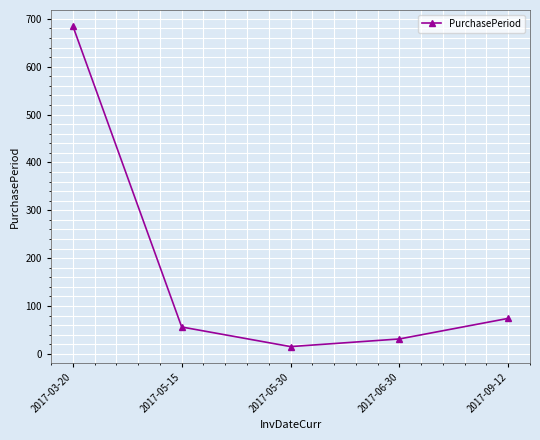

Approximately how many times larger is the value at 2017-05-30 compared to 2017-05-15?

0.3